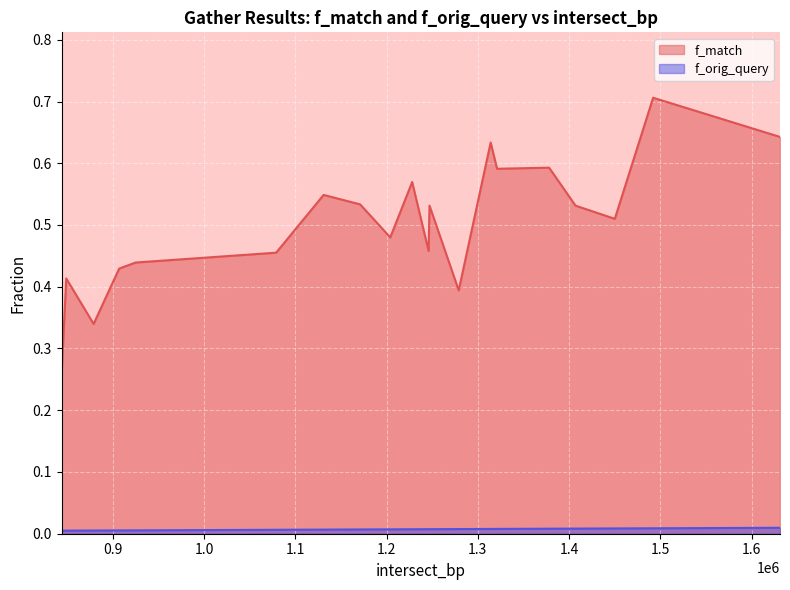

Does the chart display data point markers on the line(s)?

No